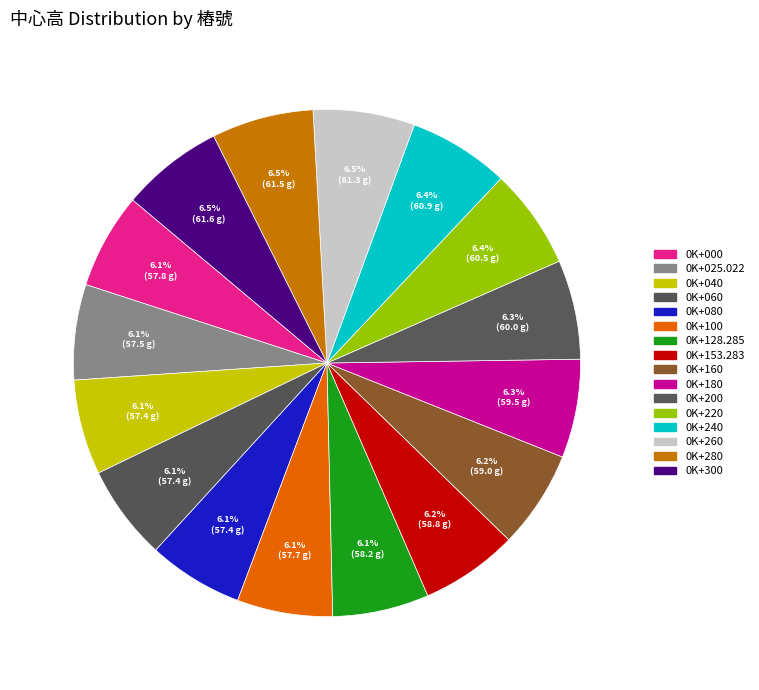

The 0K+160 slice represents 6% of the pie. True or false?

True